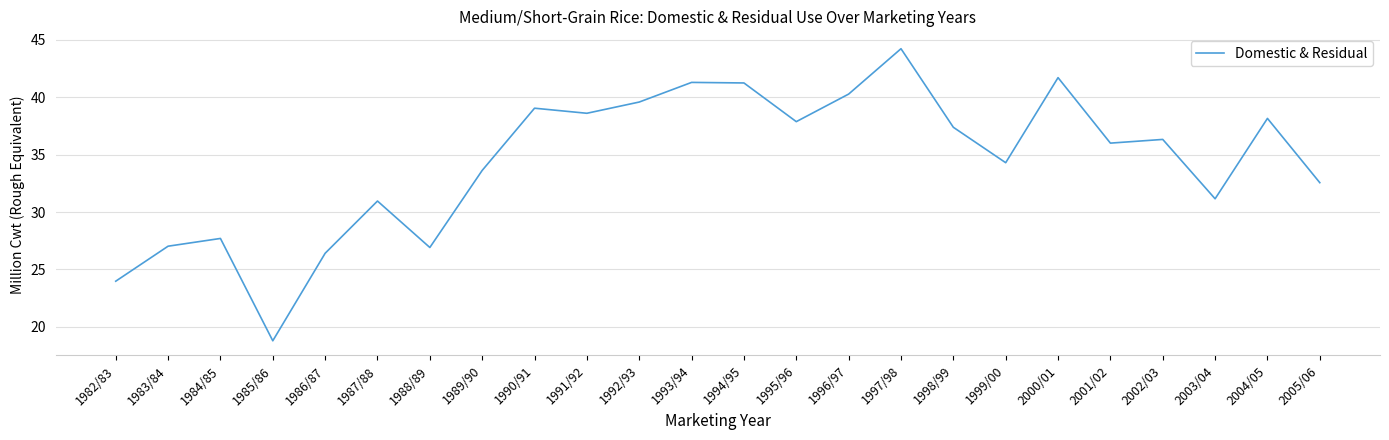

What value does the data have at 1999/00?

34.3